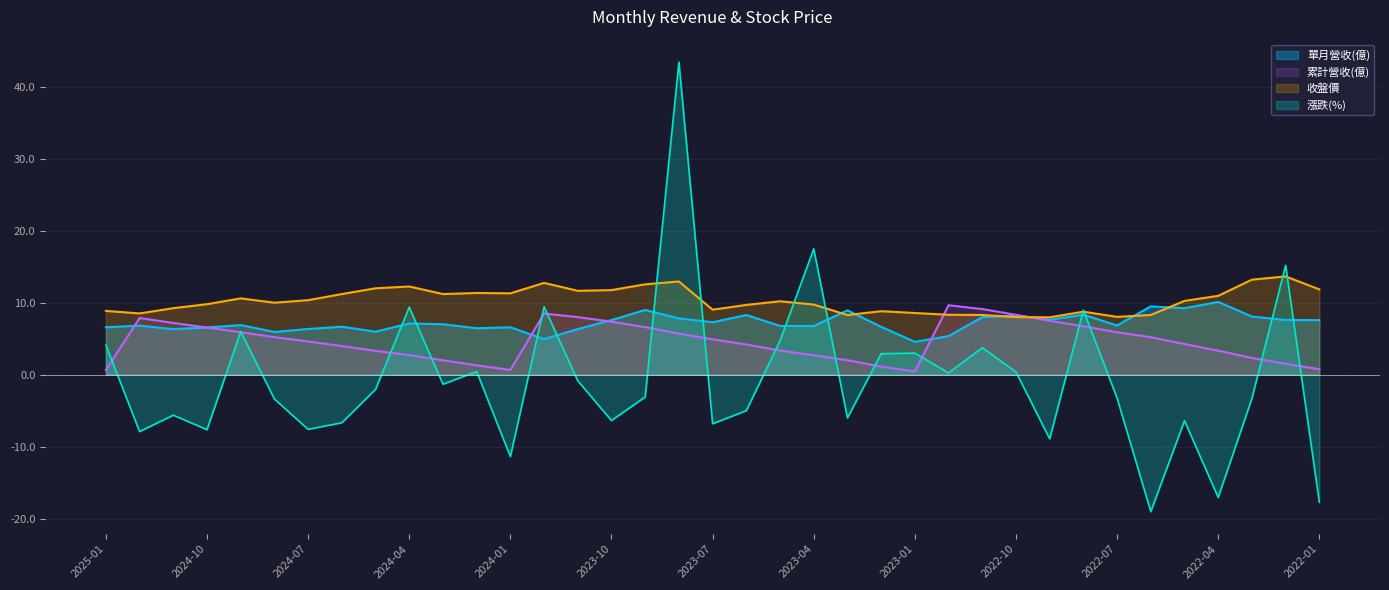

How many lines are shown in the chart?

4